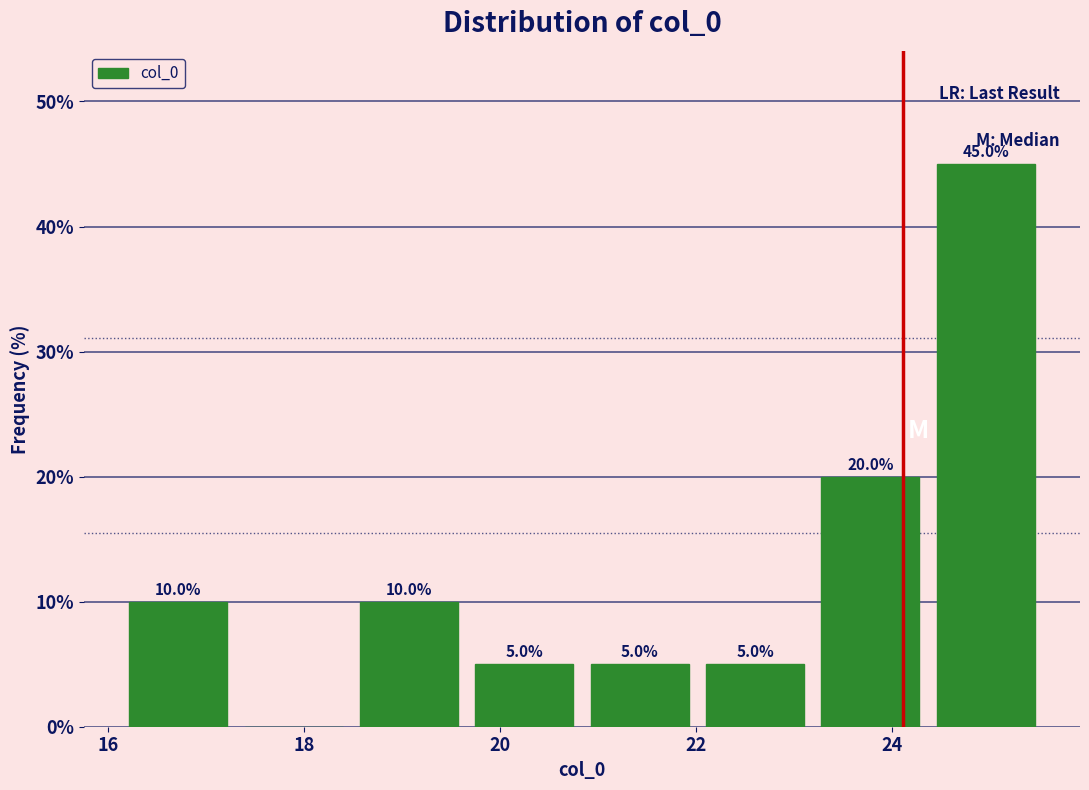

Over which range of the x-axis is the bar tallest?

24.4 to 25.6